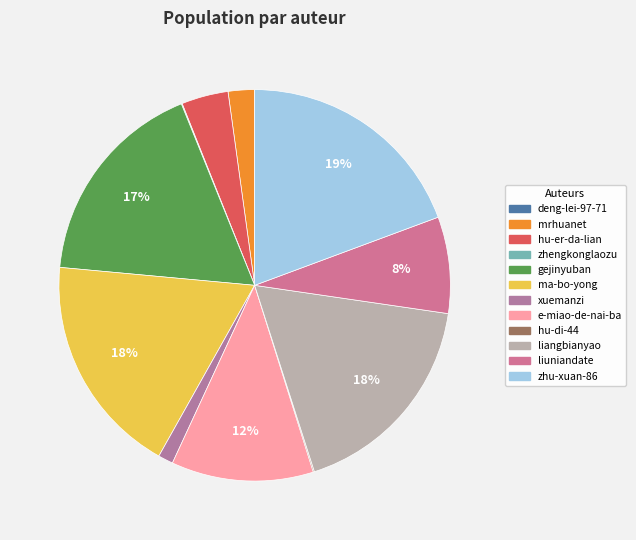

To the nearest percent, what is the difference between the liuniandate and deng-lei-97-71 slice percentages?

8%